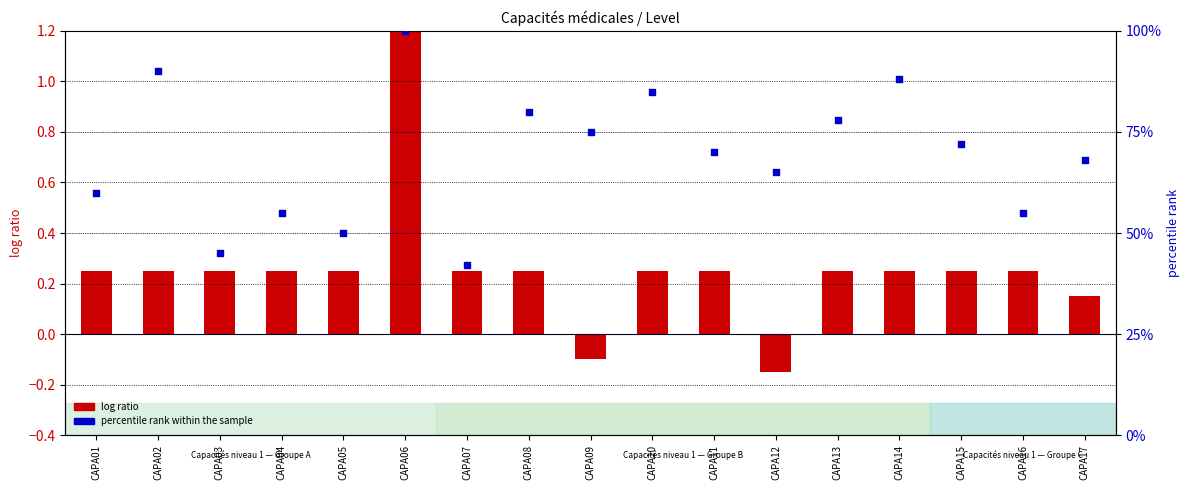

What are all the series names shown in the legend?

log ratio, percentile rank within the sample